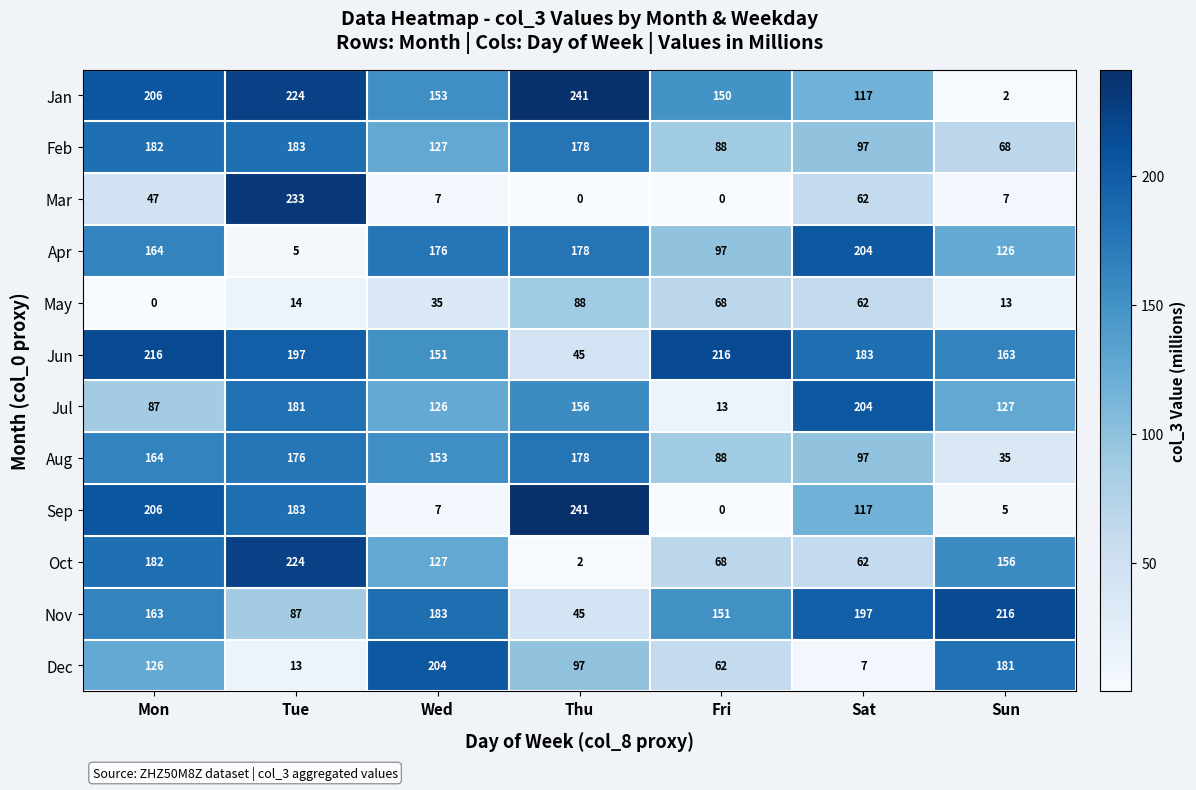

What is the greatest value displayed?

241